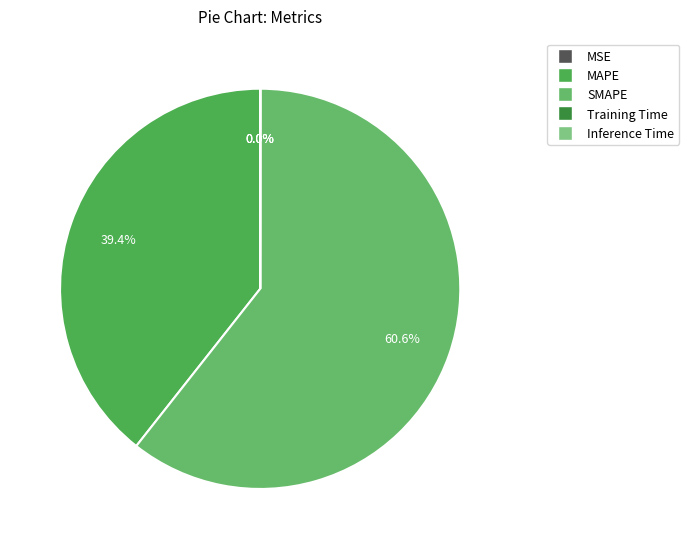

The Inference Time slice represents 0% of the pie. True or false?

True